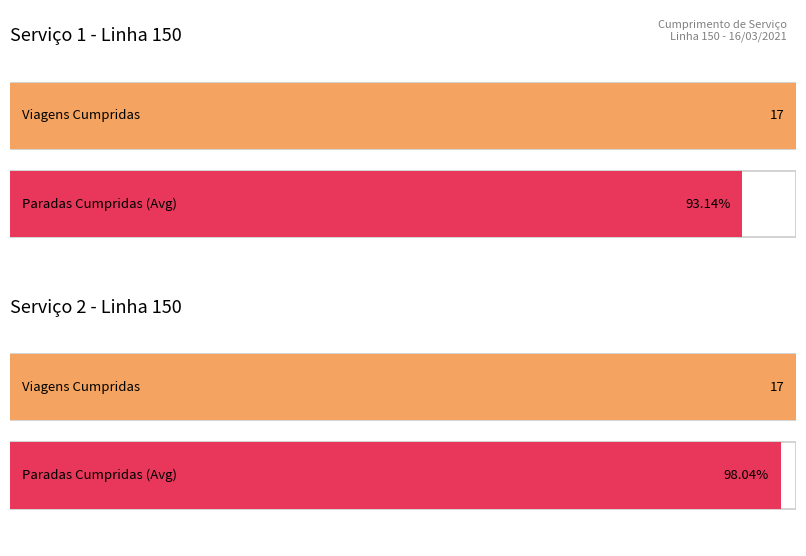

Are the bars grouped side by side (vs. stacked)?

Yes